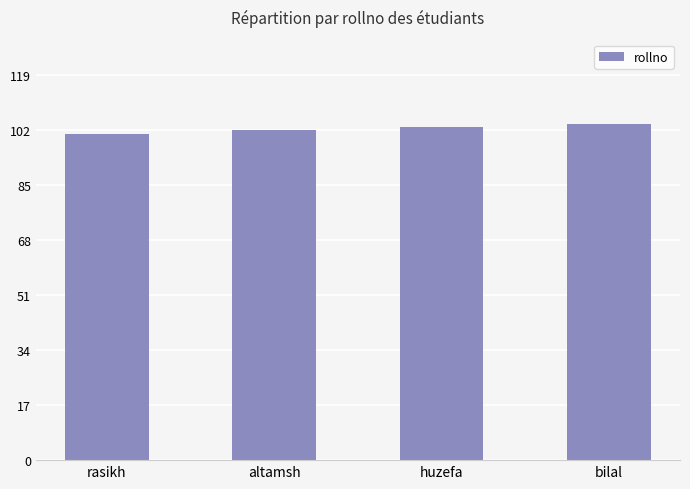

What is the change in value from altamsh to huzefa?

+1